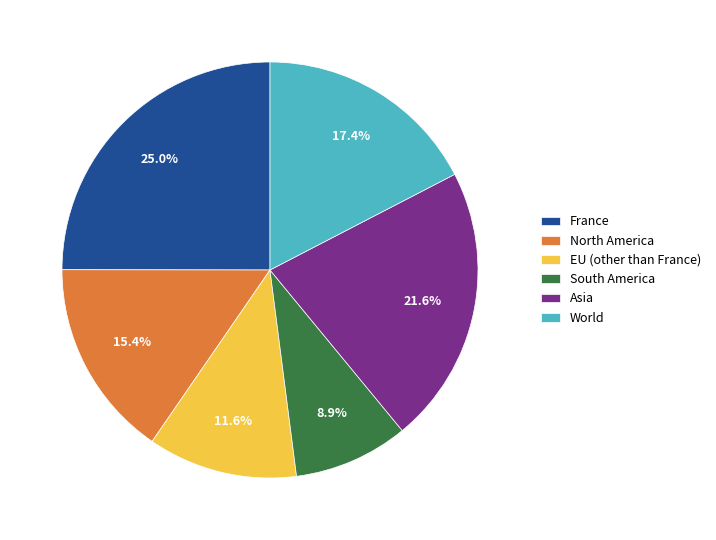

Rank the categories by value from highest to lowest.

France, Asia, World, North America, EU (other than France), South America